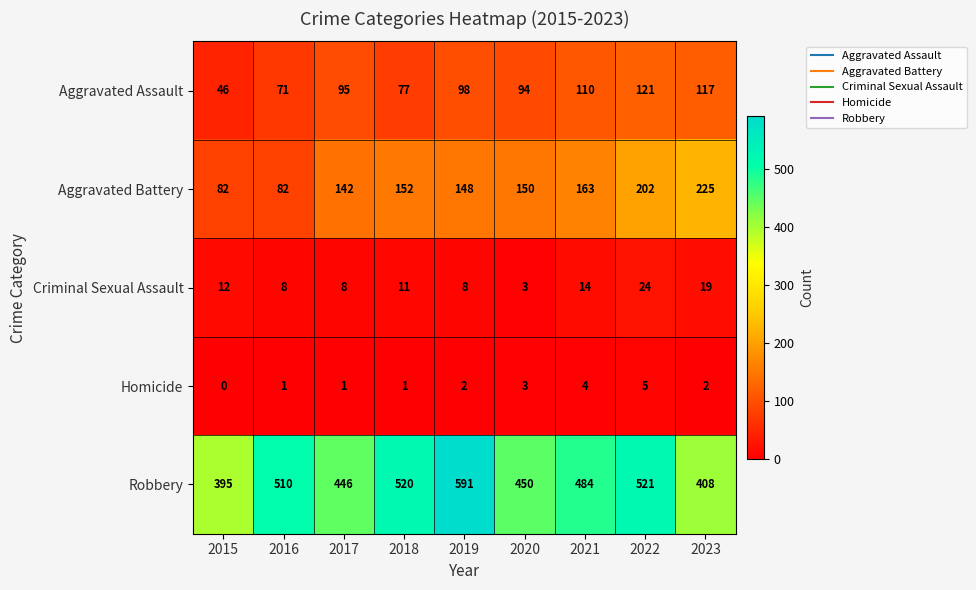

How many distinct data groups are displayed?

5